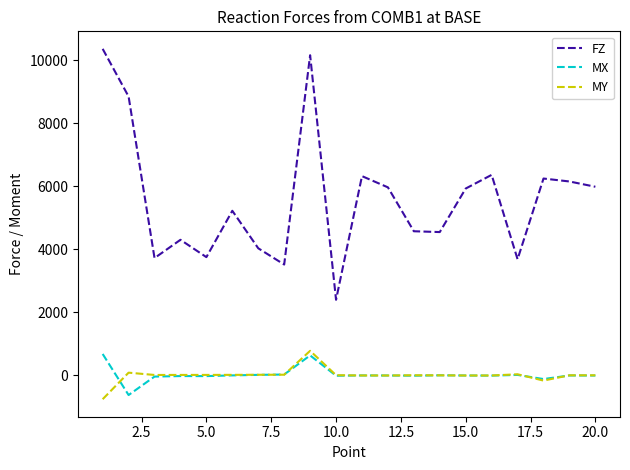

Does the chart display data point markers on the line(s)?

No